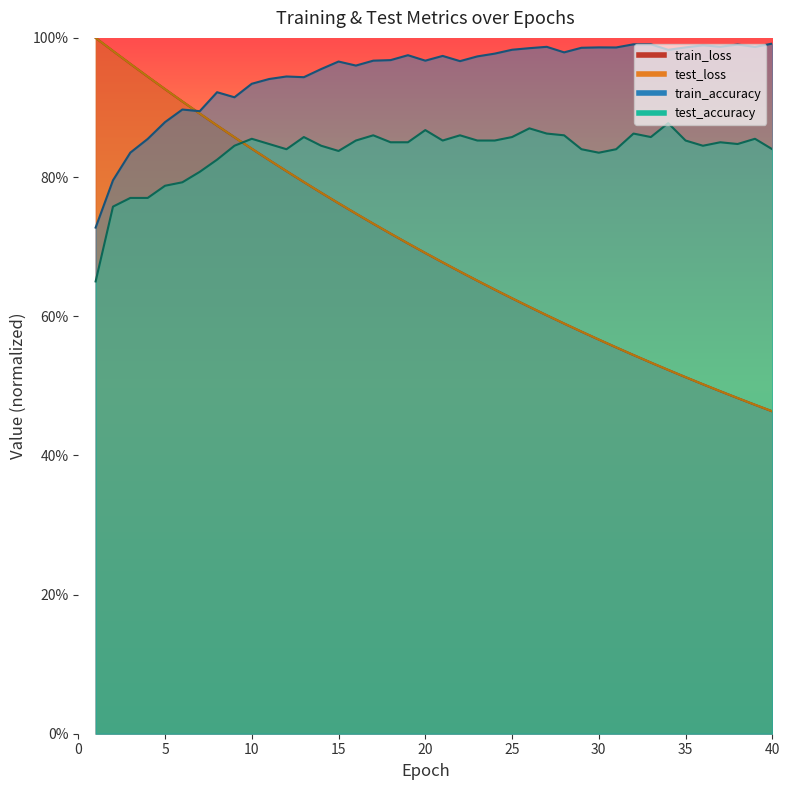

What is the value of the train_loss point at the 16th from the left?

0.7